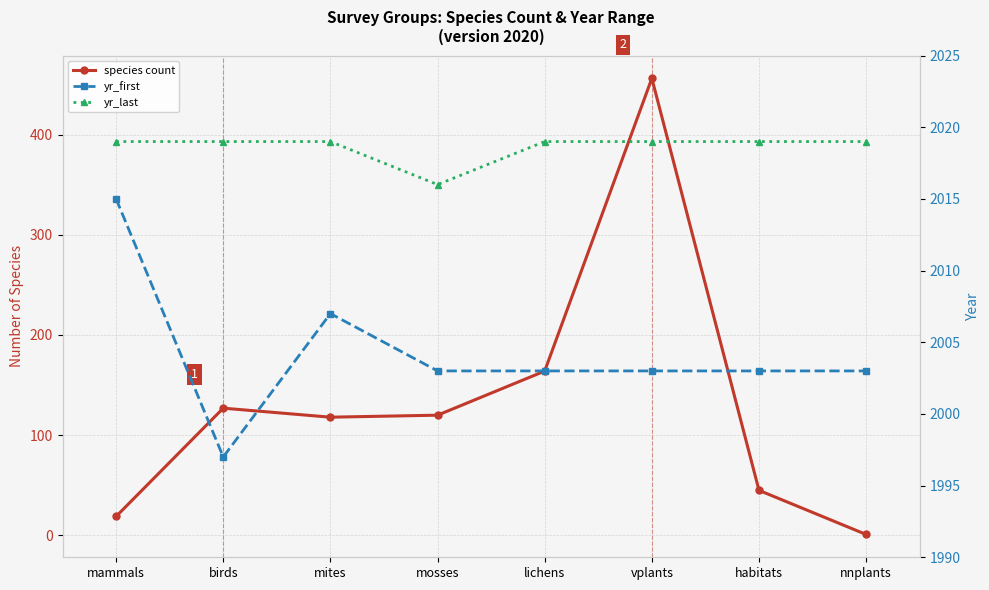

List the series in order of their peak value, highest first.

yr_last, yr_first, species count